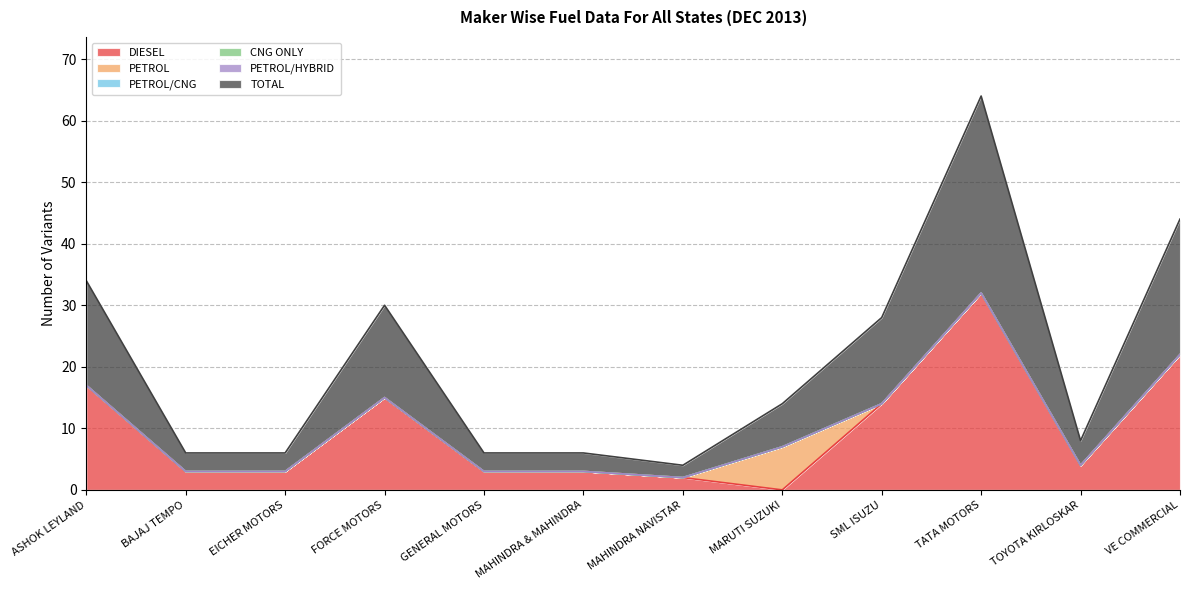

The value of DIESEL at TOYOTA KIRLOSKAR is 4. True or false?

True